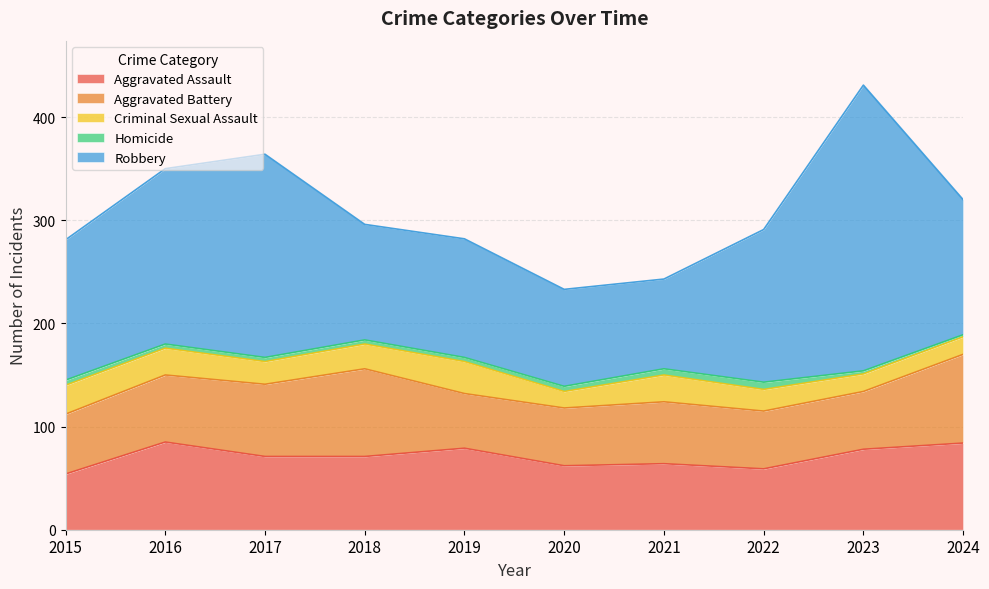

What is the value of the Aggravated Assault point at the 4th from the left?

71